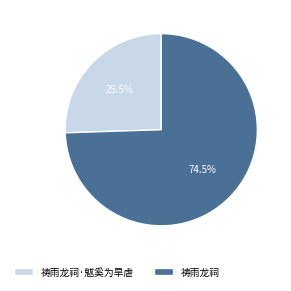

True or false: 祷雨龙祠·魃奚为旱虐 accounts for 37% of the total.

False